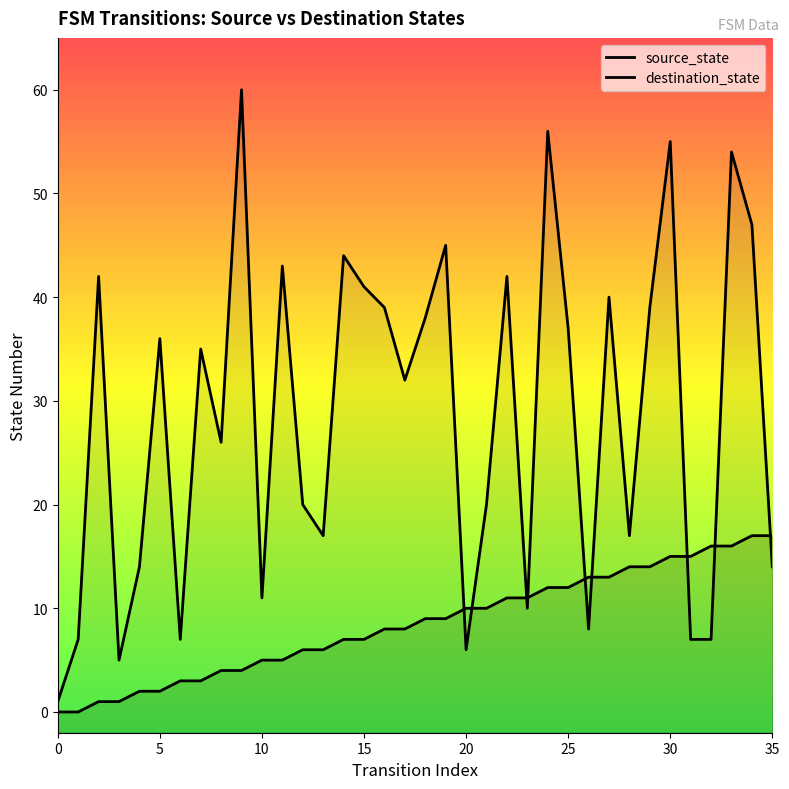

Is it true that destination_state equals 16 at 30?

False